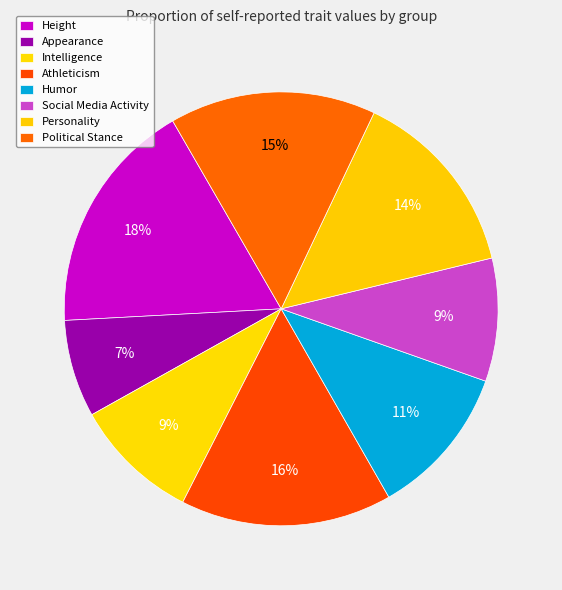

Which category has the smallest portion of the pie?

Appearance